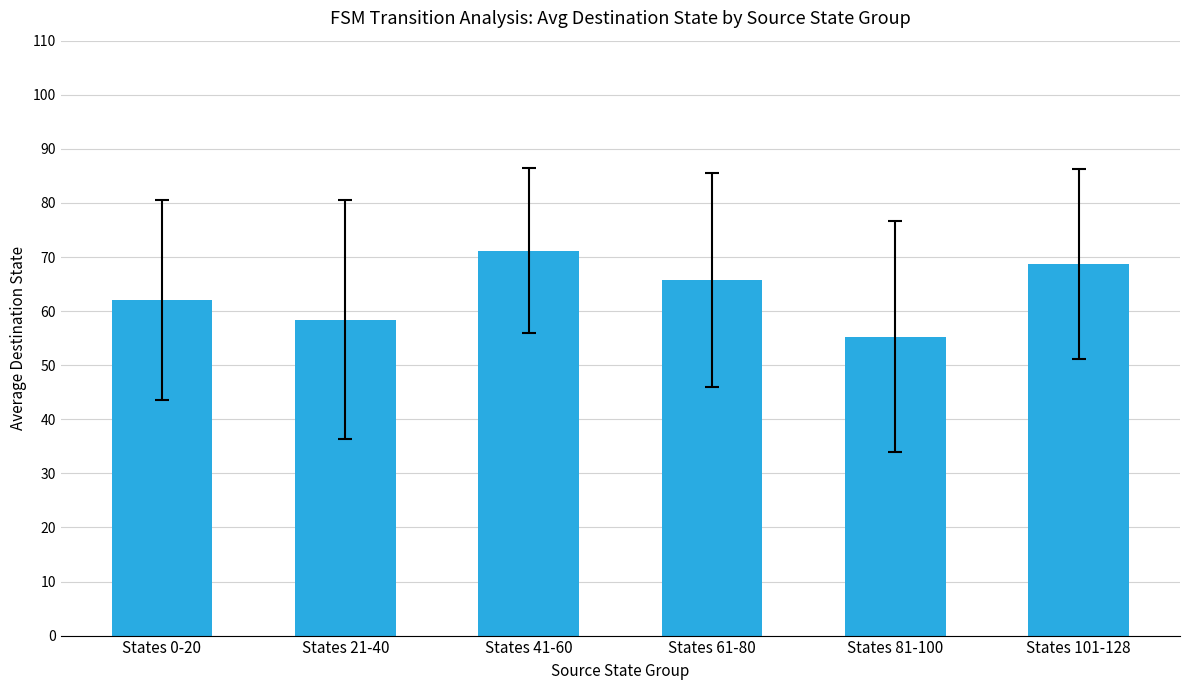

What is the ratio of the value at States 61-80 to the value at States 0-20?

1.1